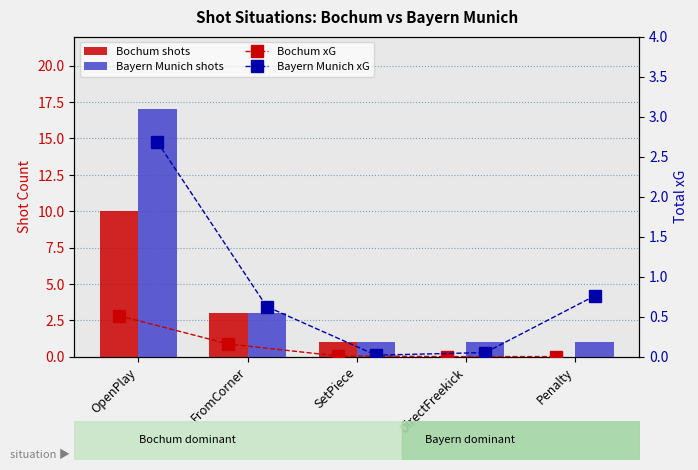

Are the bars horizontal?

No